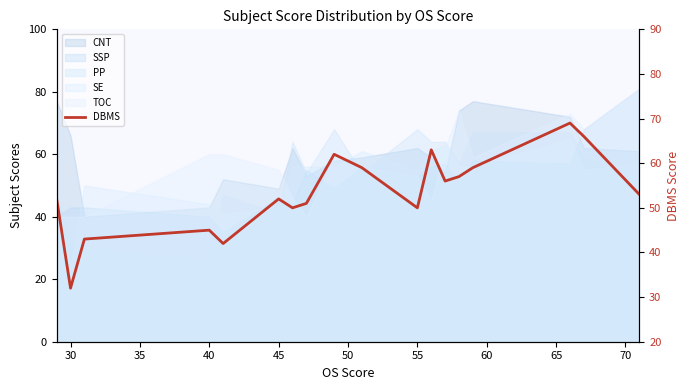

What is the smallest value displayed?

32